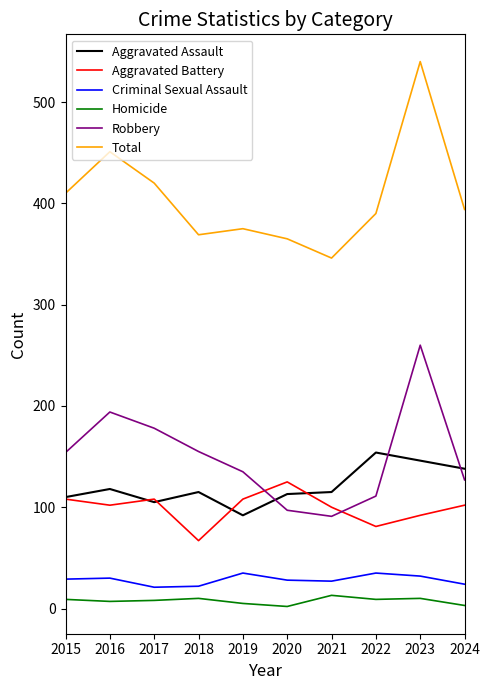

Which label corresponds to the largest value in the chart?

2023